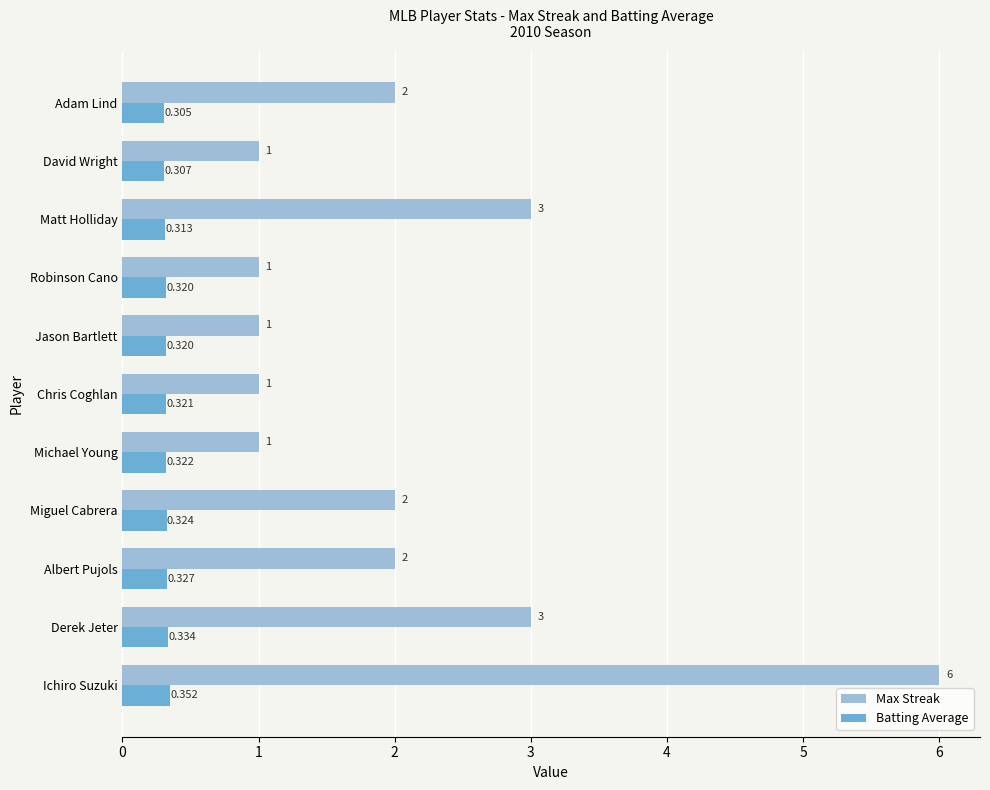

At which category is the sum across all series the highest?

Ichiro Suzuki